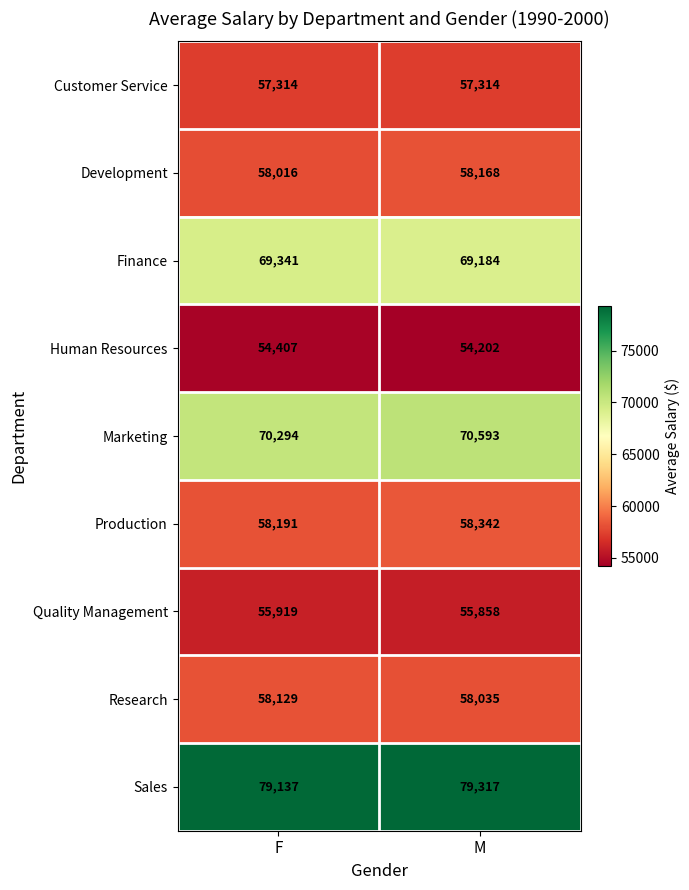

True or false: Human Resources has a value of 90512 at M.

False